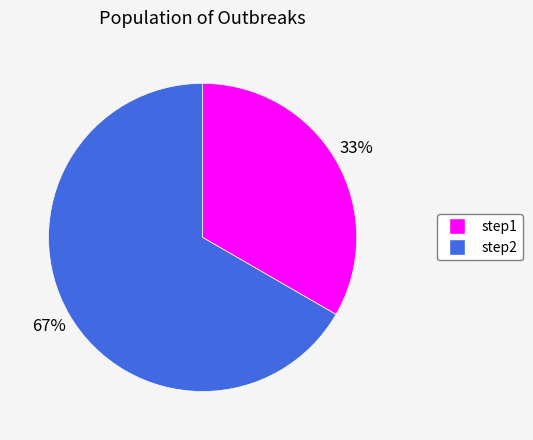

Which has a higher value, step1 or step2?

step2